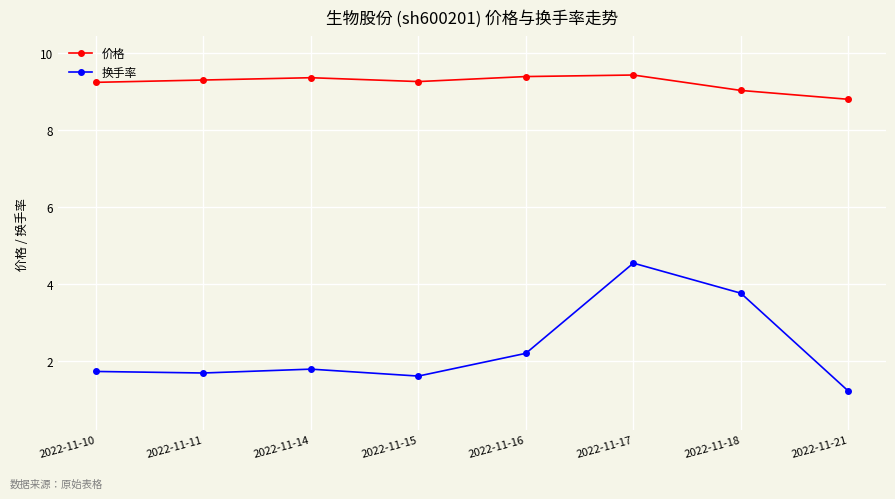

True or false: 换手率 has more than 2 interior local peaks.

False